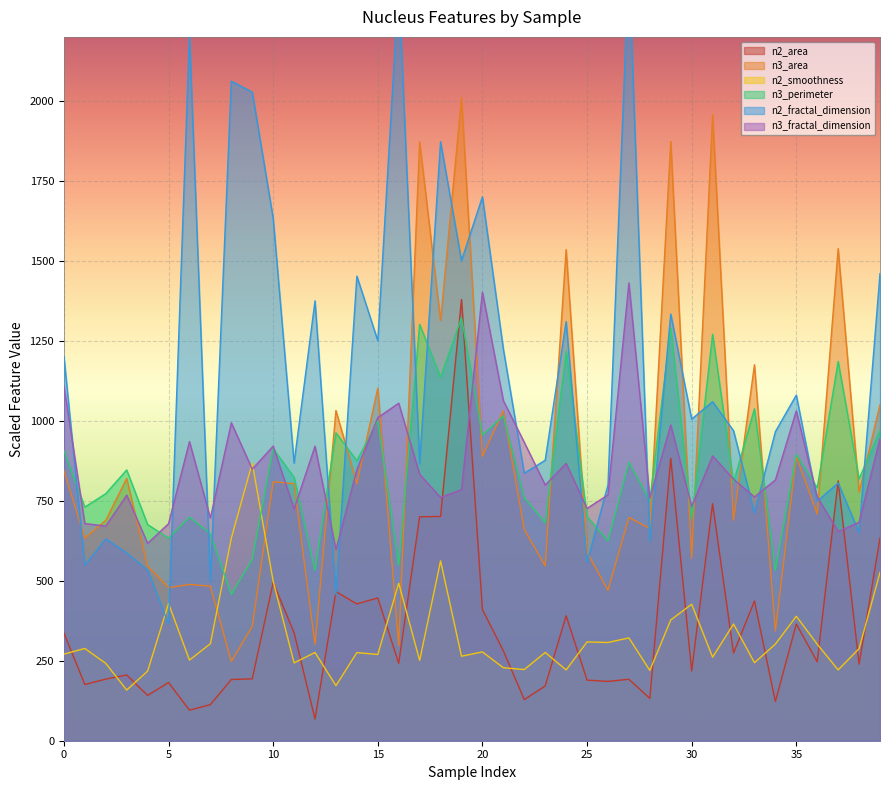

Reading left to right, what are all the values shown in this chart?

n2_area: 336.7	175.8	192.5	205.6	141.6	181.9	95.5	112.8	191.4	193.3	494.5	337.6	68.0	466.1	427.6	446.4	242.0	700.1	701.0	1379.0	410.0	280.9	128.4	171.2	390.6	189.5	185.4	192.1	132.2	882.5	217.9	740.8	274.0	436.8	122.6	364.6	246.8	812.3	239.2	633.7
n3_area: 844.4	632.9	688.9	819.7	545.9	478.6	488.4	483.1	248.0	357.1	809.2	803.7	301.0	1032.0	803.6	1102.0	297.1	1872.0	1313.0	2010.0	888.7	1031.0	660.2	546.3	1535.0	589.5	470.0	697.7	663.5	1873.0	570.7	1956.0	689.1	1175.0	342.9	888.3	708.8	1538.0	777.5	1050.0
n2_smoothness: 270.7	288.4	241.8	158.4	217.6	428.8	252.1	303.2	633.0	868.0	498.8	243.4	275.8	172.2	275.4	269.7	492.2	251.0	562.0	264.2	277.6	228.2	222.5	275.9	221.3	308.8	307.1	321.4	219.7	377.4	426.7	261.2	364.8	243.9	302.0	389.1	301.6	221.4	287.8	526.0
n3_perimeter: 906.4	730.3	772.2	846.4	675.7	633.2	698.9	647.4	457.4	567.1	912.8	823.2	532.9	962.4	875.2	1000.0	549.0	1301.6	1136.0	1322.4	955.2	1015.2	759.5	681.8	1216.8	701.1	624.6	870.4	750.1	1288.8	693.6	1270.4	807.2	1037.6	532.2	894.4	790.7	1185.6	818.4	969.6
n2_fractal_dimension: 1201.5	548.4	631.2	587.1	533.1	365.1	2207.4	498.3	2061.6	2027.4	1633.2	867.9	1374.9	455.7	1452.3	1250.4	2363.1	866.1	1872.0	1500.6	1700.1	1224.3	836.1	876.6	1310.1	557.1	799.5	2427.9	622.2	1333.5	1005.3	1059.6	969.0	711.9	966.0	1080.3	748.8	805.8	650.4	1460.1
n3_fractal_dimension: 1109.0	678.8	671.0	767.6	616.9	678.3	934.9	695.8	993.8	848.8	920.8	724.6	920.6	597.2	847.3	1010.0	1055.0	832.8	760.2	784.9	1402.0	1063.0	932.6	799.3	866.6	726.2	768.5	1431.0	758.2	987.0	731.9	890.2	817.4	761.9	815.1	1031.0	762.3	654.1	682.7	943.8